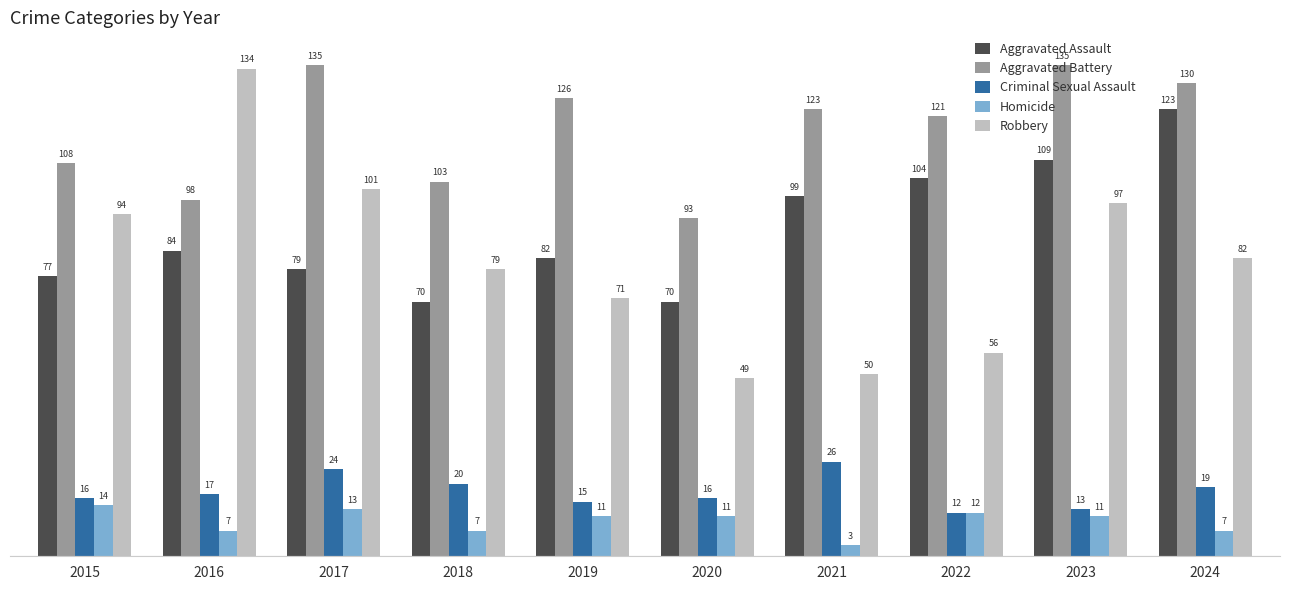

What is the difference between the second highest and minimum values in the Criminal Sexual Assault series?

12